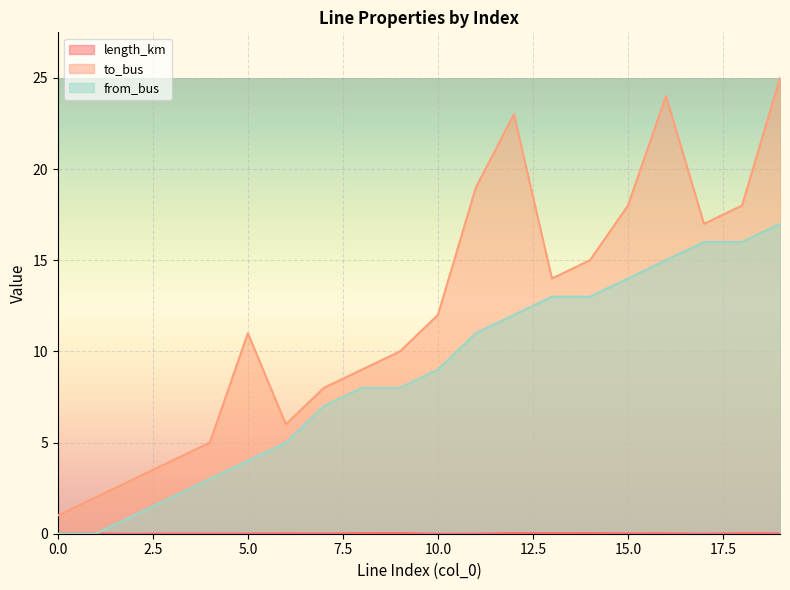

Which series has the widest spread of values?

to_bus